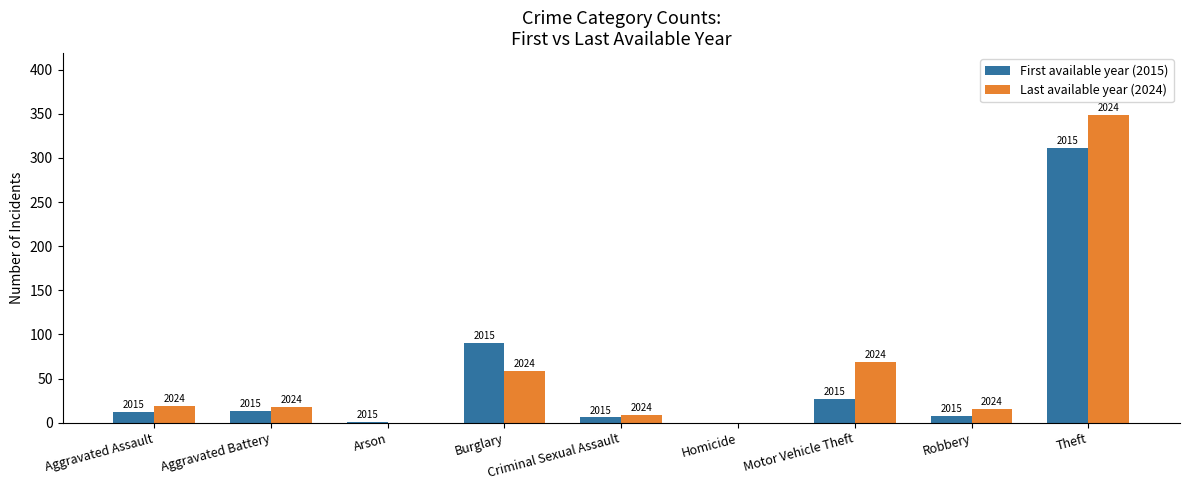

True or false: First available year (2015) has a value of 14 at Robbery.

False